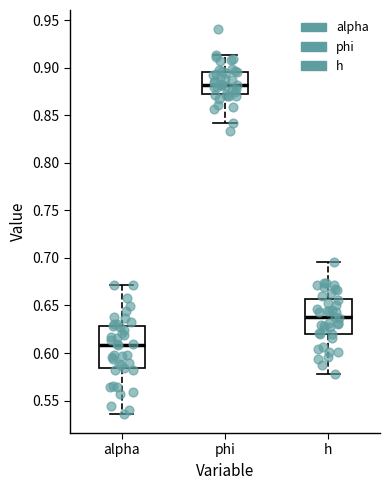

Reading left to right, transcribe this box plot: for each box, give where its median line is, the range the box spans, and where its two whiskers end, as read against the y-axis. The values are not printed on the chart, so give them approximately, as read against the axis.

alpha: median 0.610, box 0.585 to 0.630, whiskers 0.535 to 0.670
phi: median 0.880, box 0.875 to 0.895, whiskers 0.840 to 0.915
h: median 0.635, box 0.620 to 0.655, whiskers 0.580 to 0.695